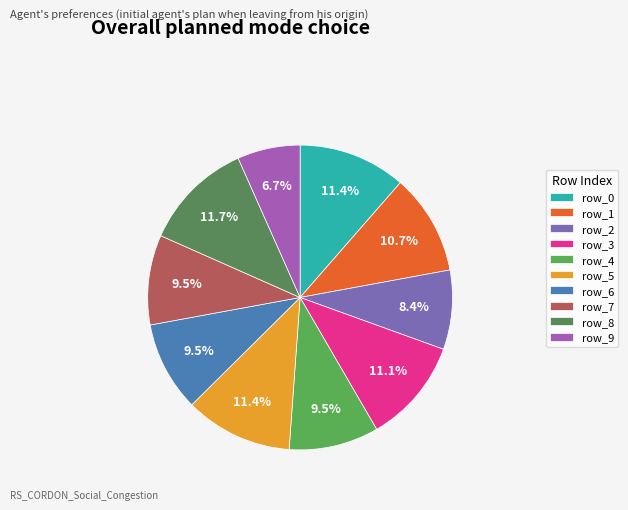

Count the number of slices in the pie.

10